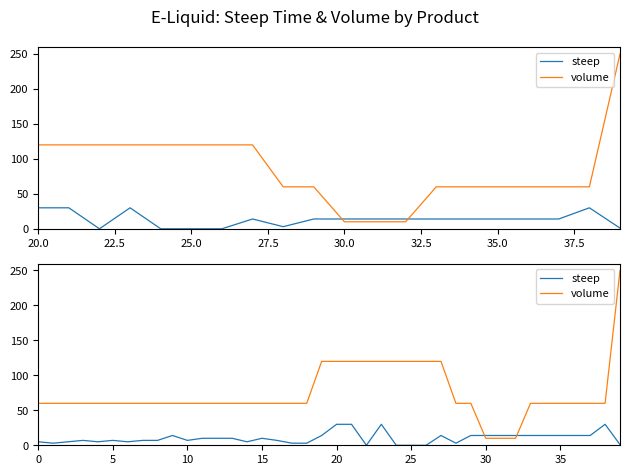

What is the maximum value shown in the chart?

250